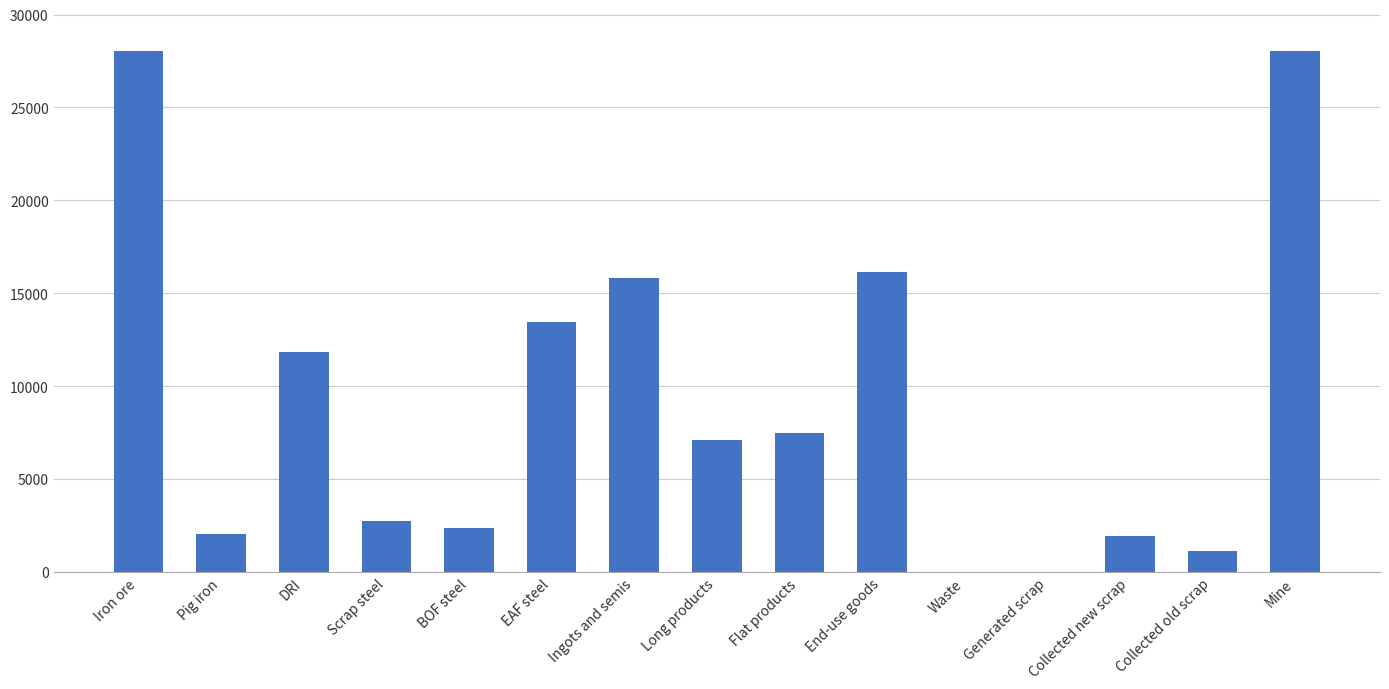

Is it true that the value at Collected old scrap is 1618.0?

False